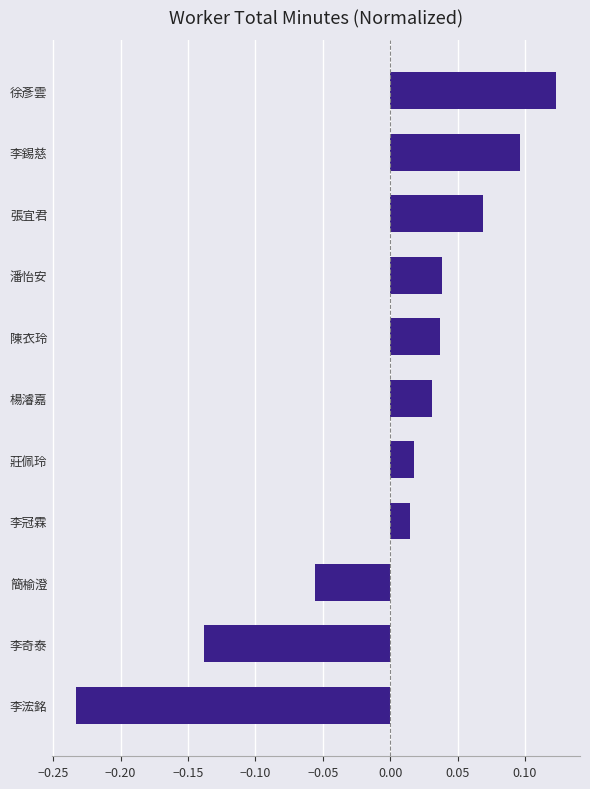

Does the chart contain any negative values?

Yes